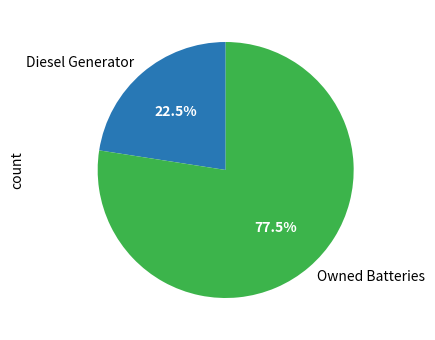

Which category has the smallest portion of the pie?

Diesel Generator